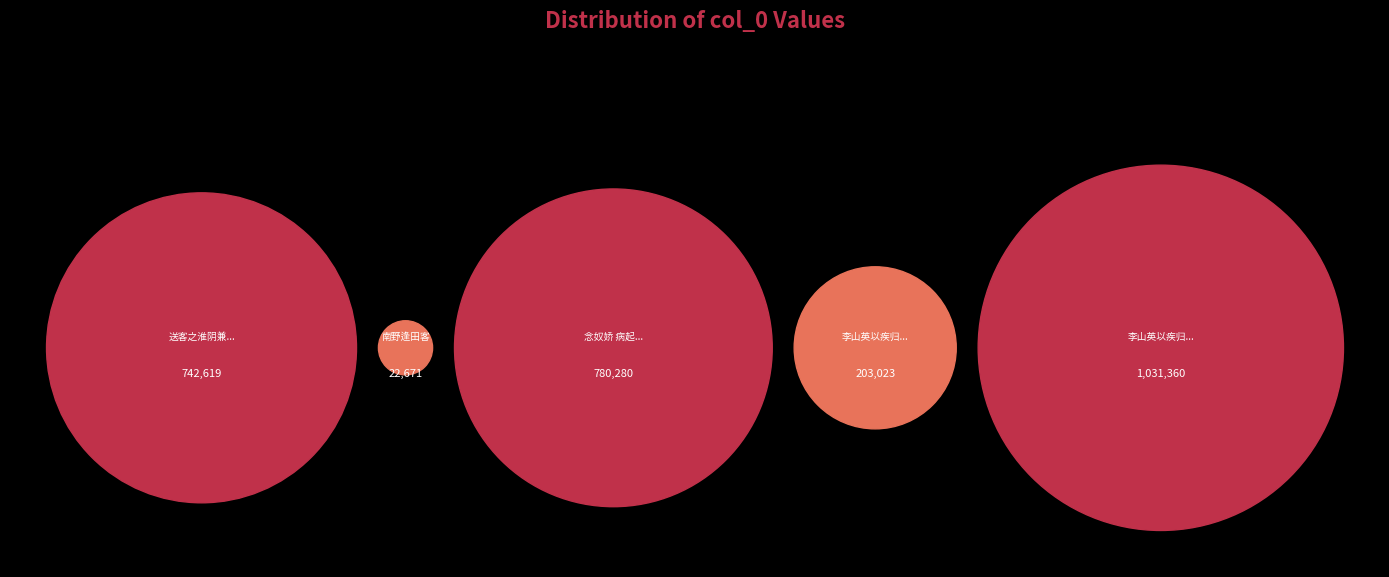

Count the number of slices in the pie.

5